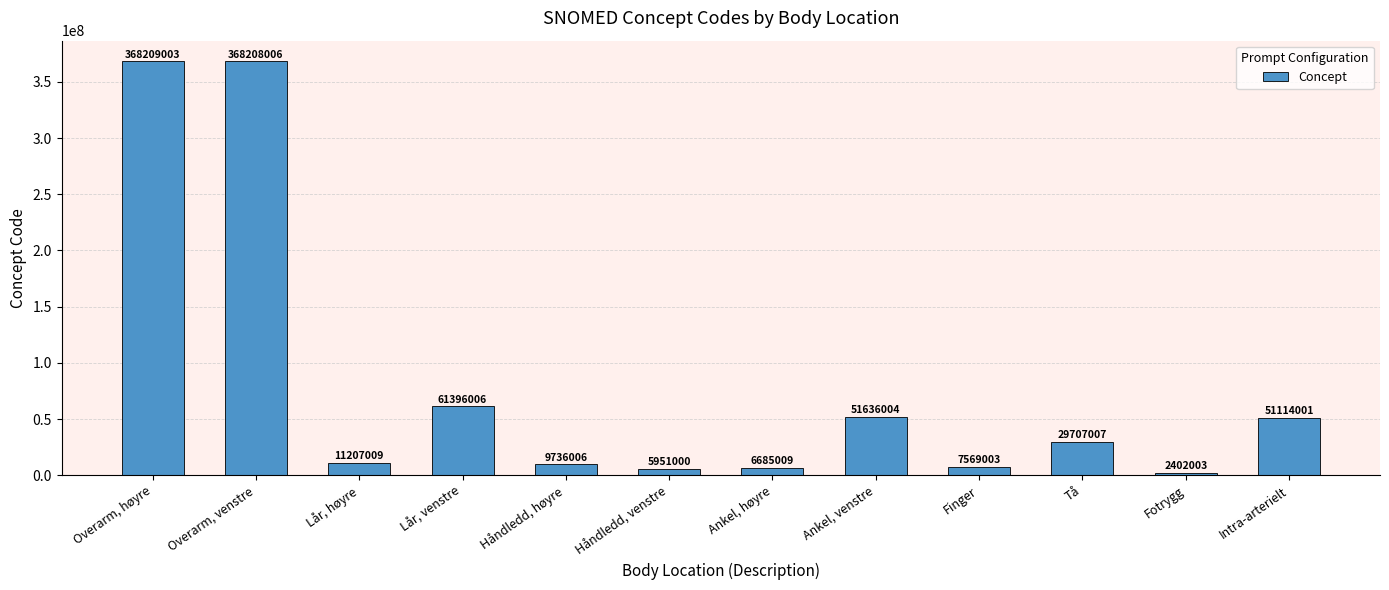

Are the bars grouped side by side (vs. stacked)?

No